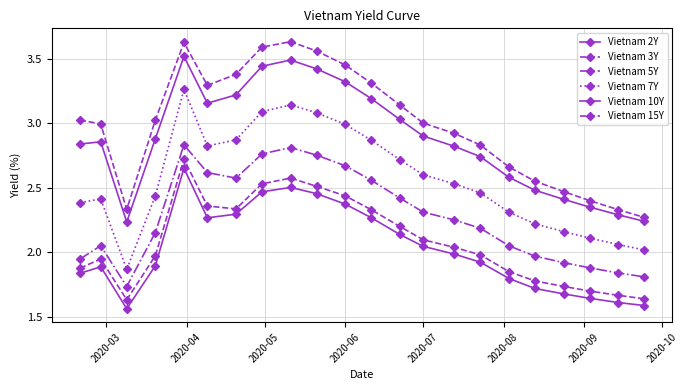

True or false: Vietnam 15Y and Vietnam 5Y intersect in this chart.

False